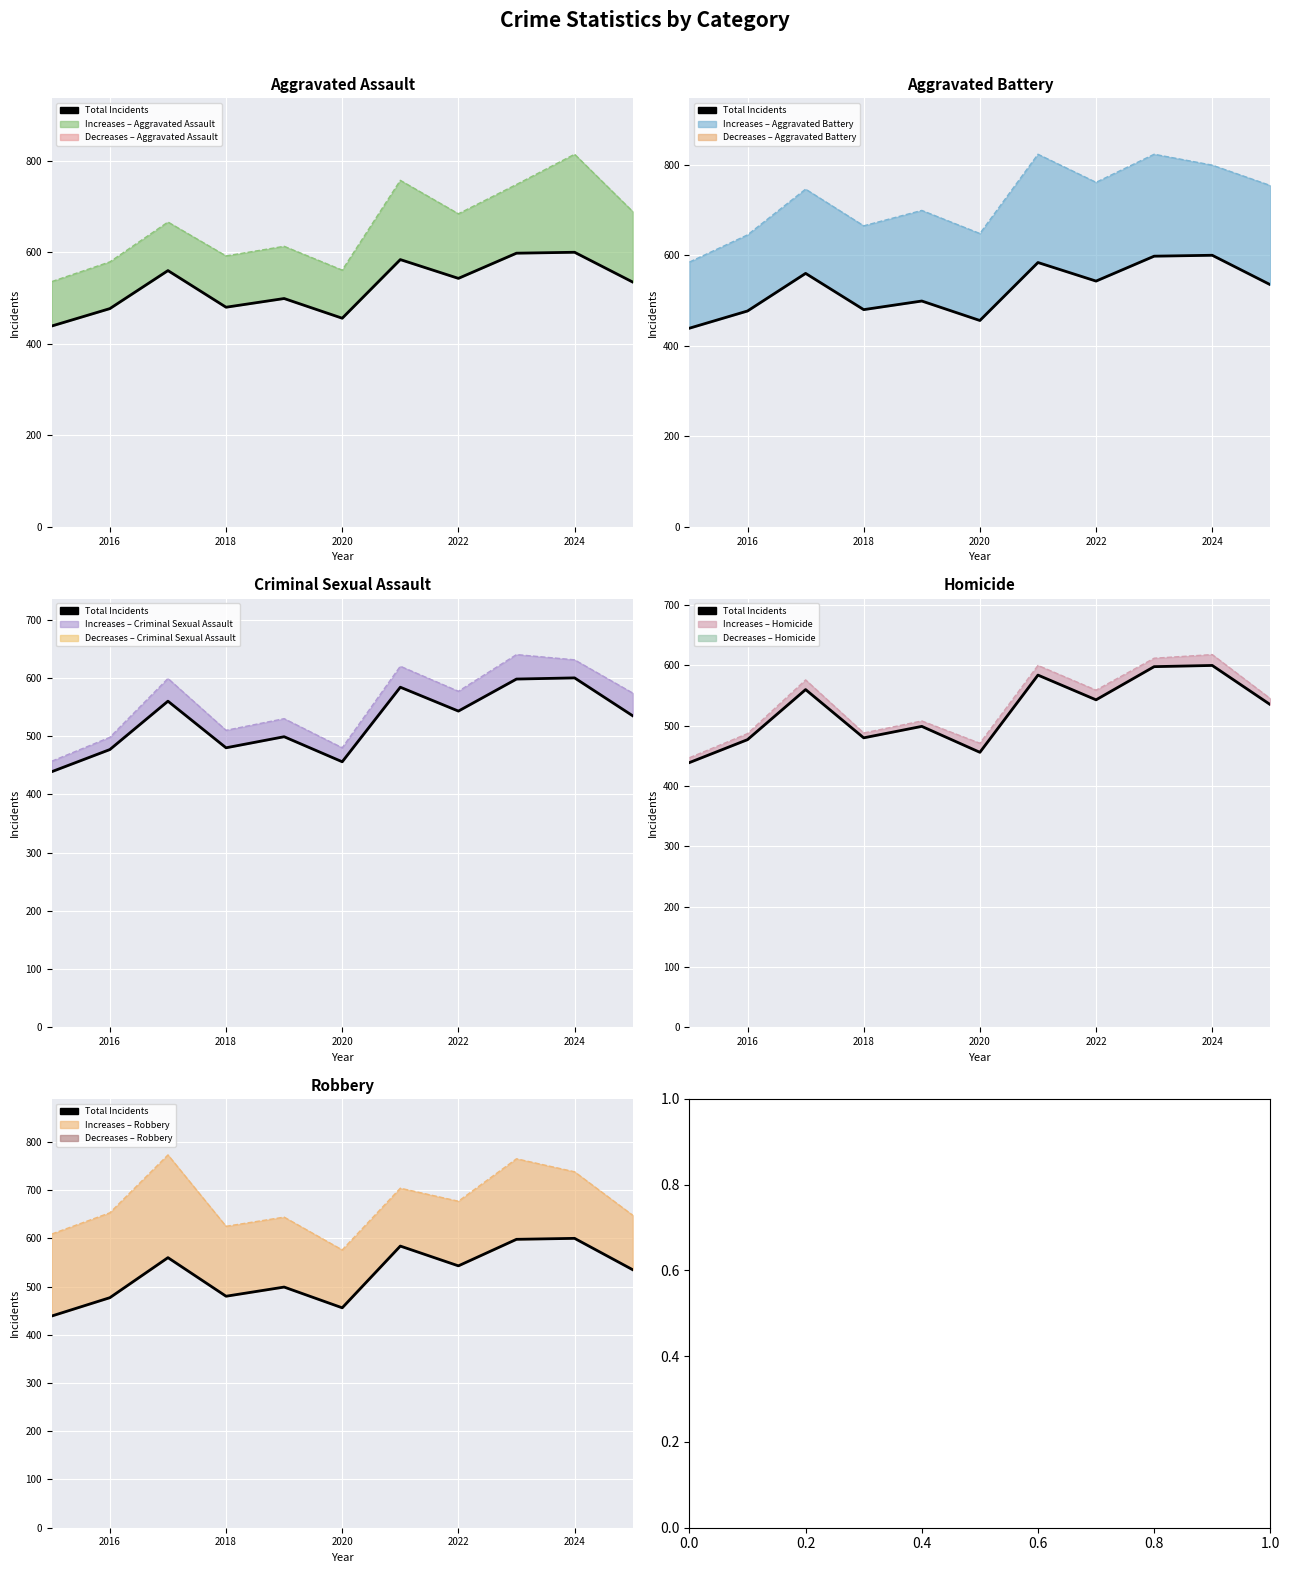

What is the difference between the maximum and minimum values in the Robbery count series?

197